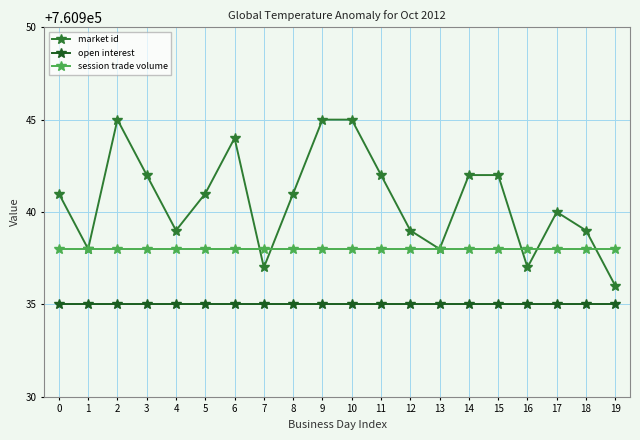

True or false: market id and open interest intersect in this chart.

False